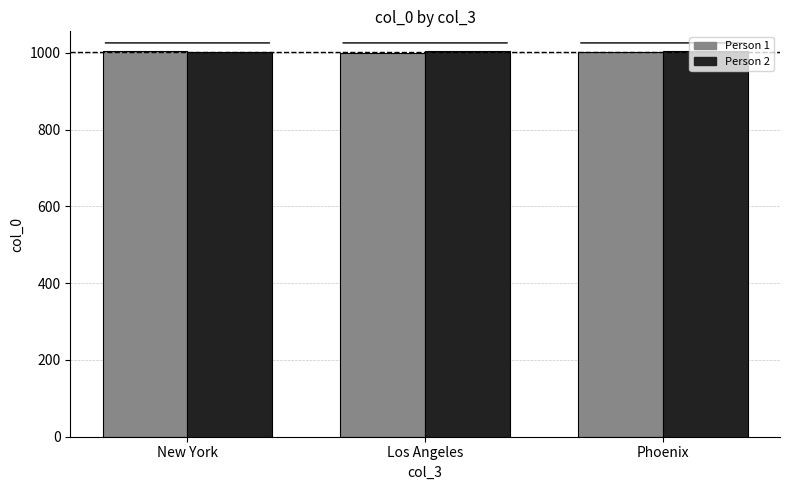

At which label does the data first exceed 1004?

New York